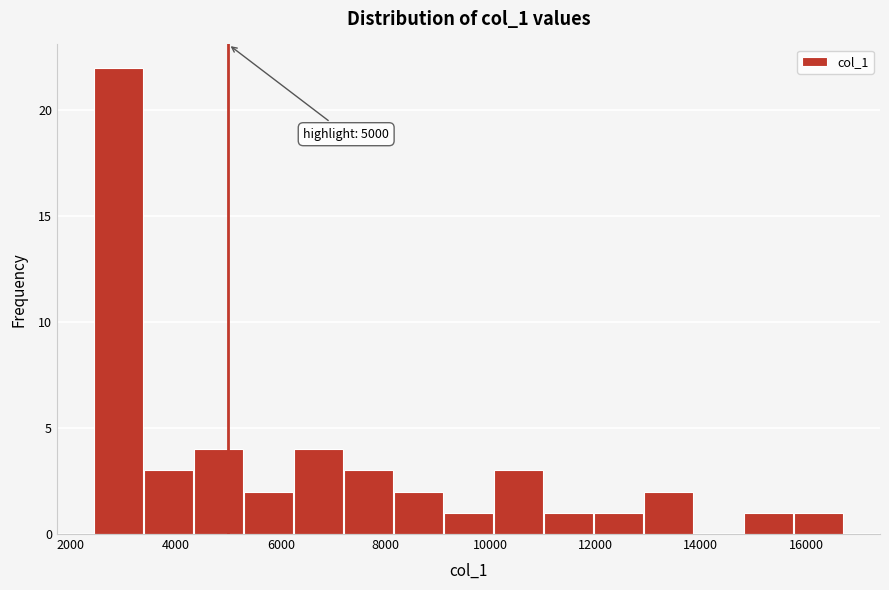

Over which range of the x-axis is the bar tallest?

2400 to 3400